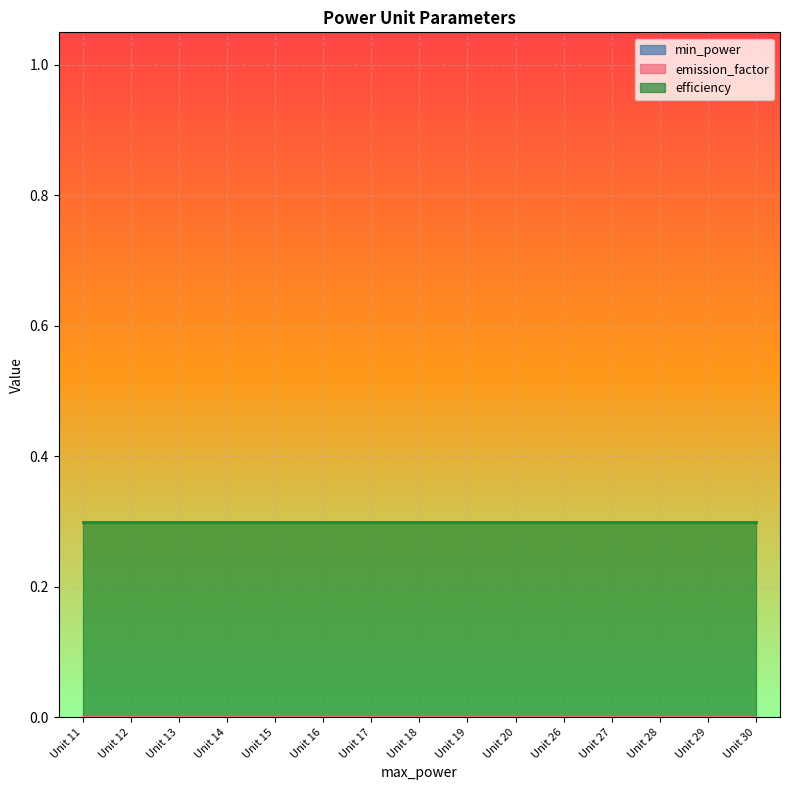

What is the spread (max minus min) of values at Unit 28?

0.3